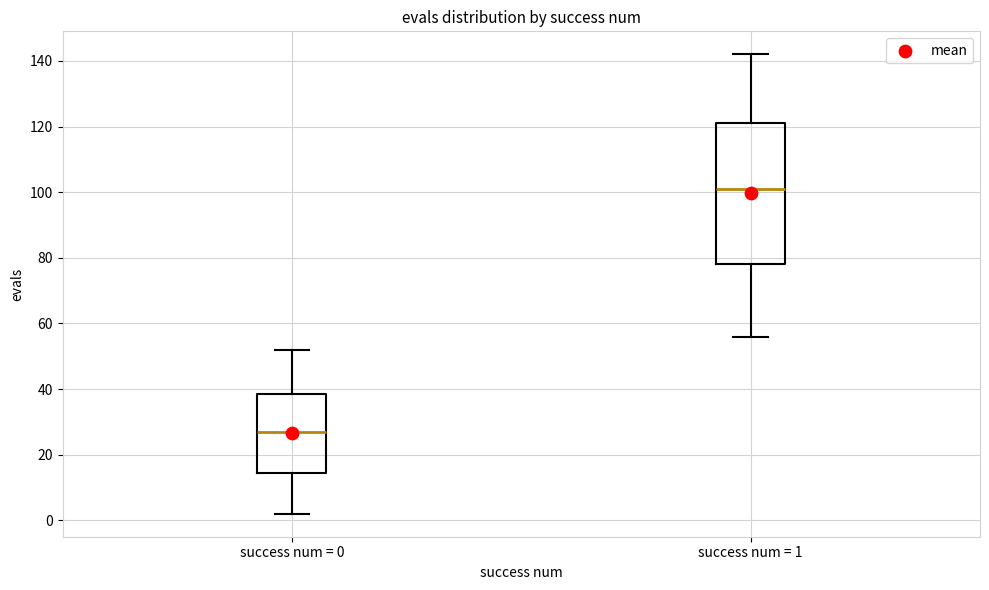

Which box's median line is the lowest?

success num = 0